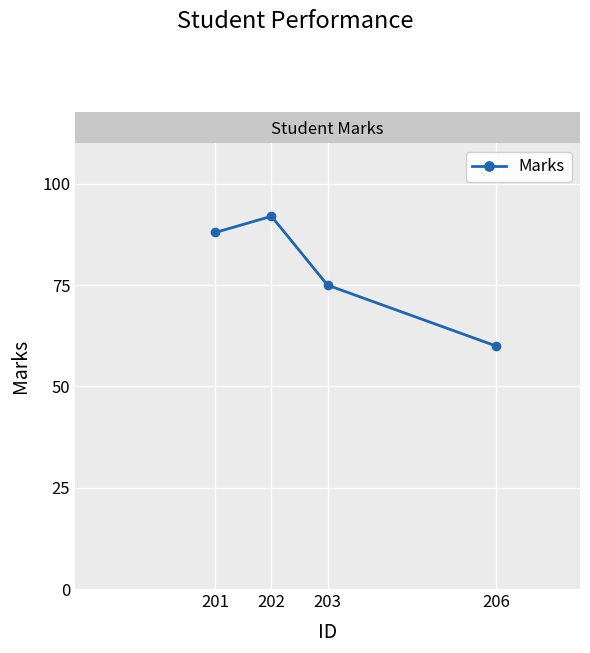

Reading right to left, extract all data points from this chart.

60	75	92	88